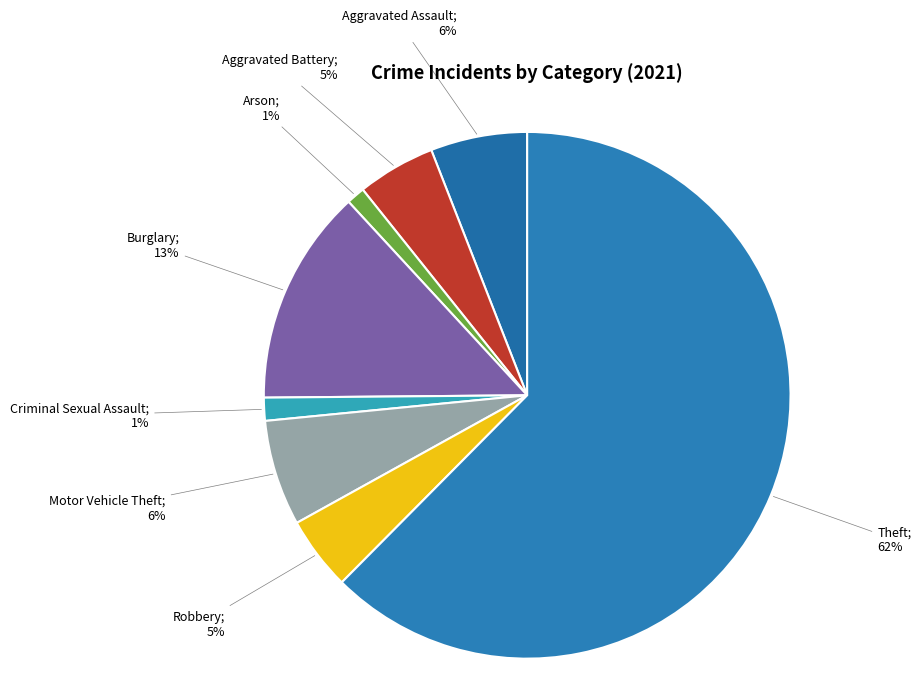

How many segments does this pie chart have?

8